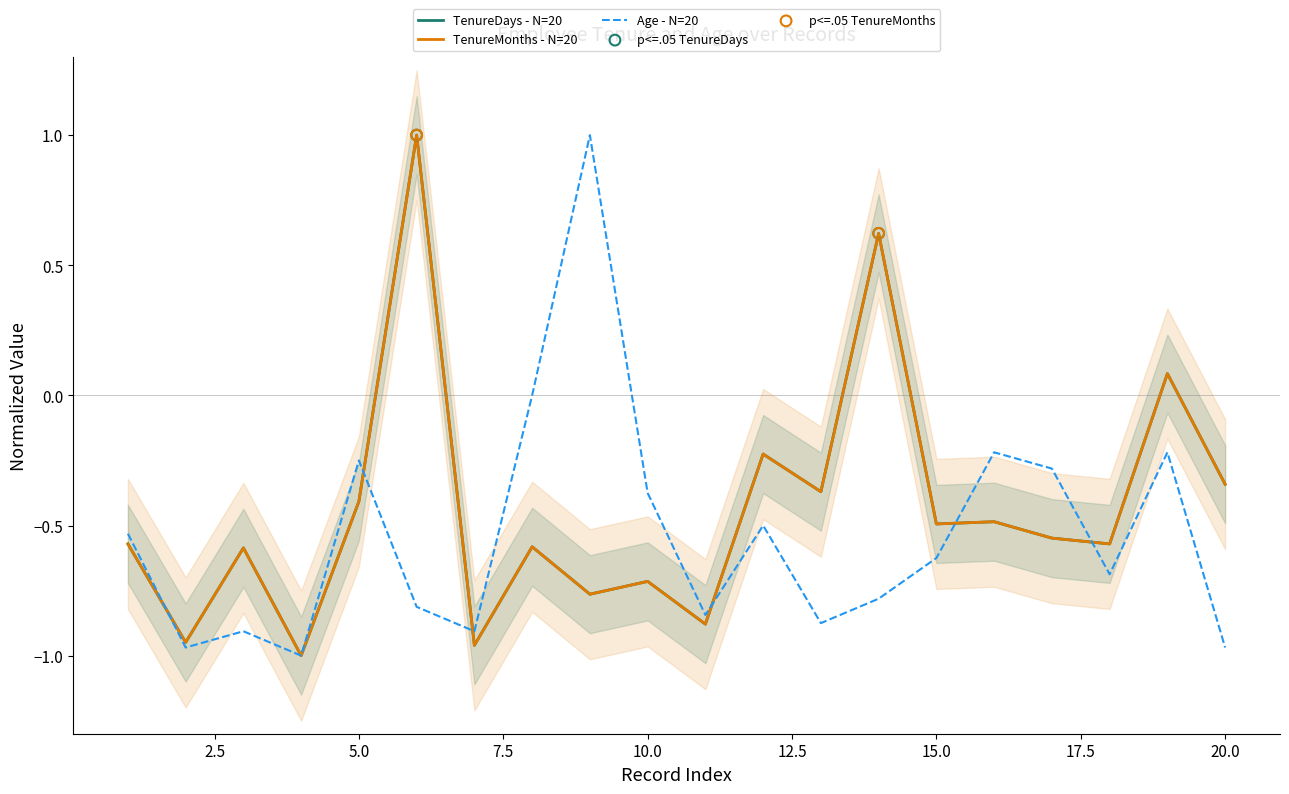

At how many categories does at least one series exceed 0?

4